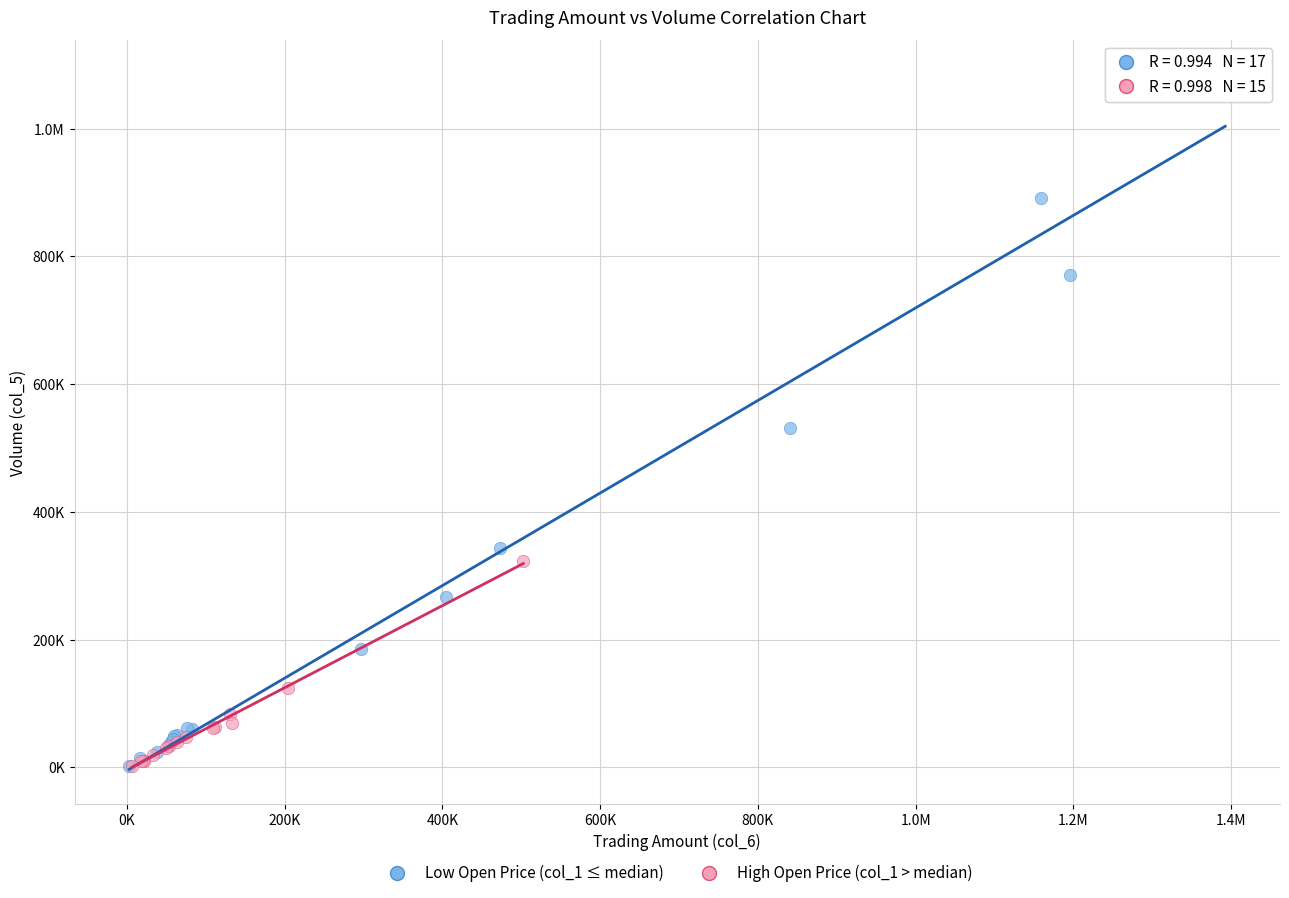

What are all the series names shown in the legend?

Low Open Price (col_1 ≤ median), High Open Price (col_1 > median)